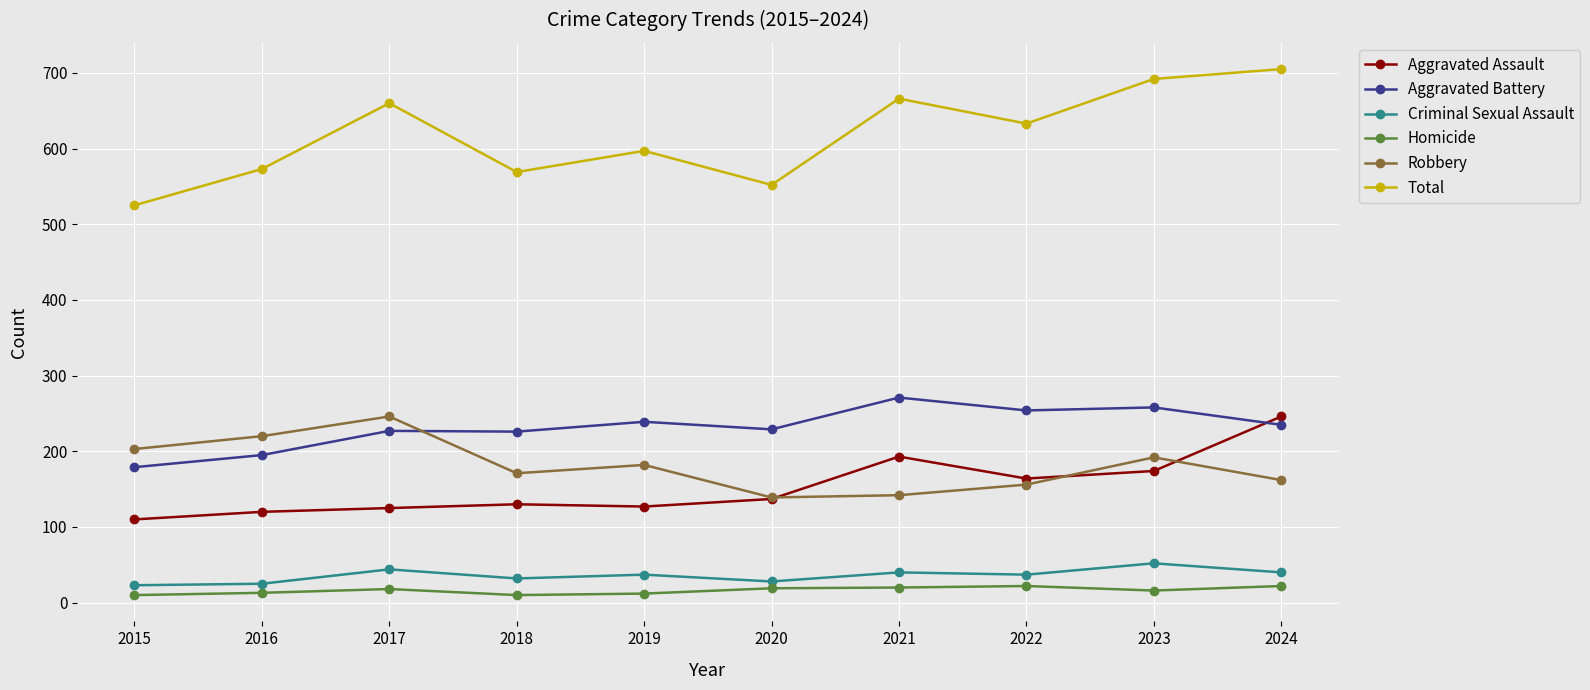

Which series has the widest spread of values?

Total